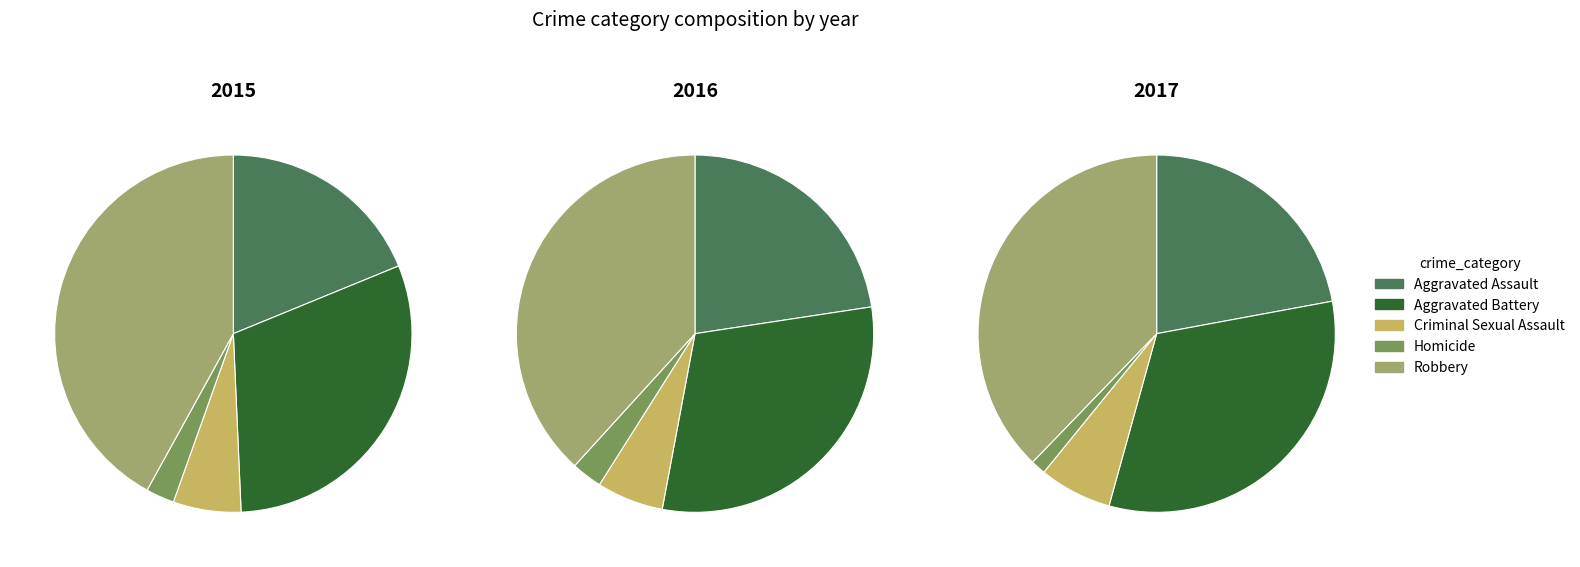

Is there any slice that represents more than half of the pie?

No